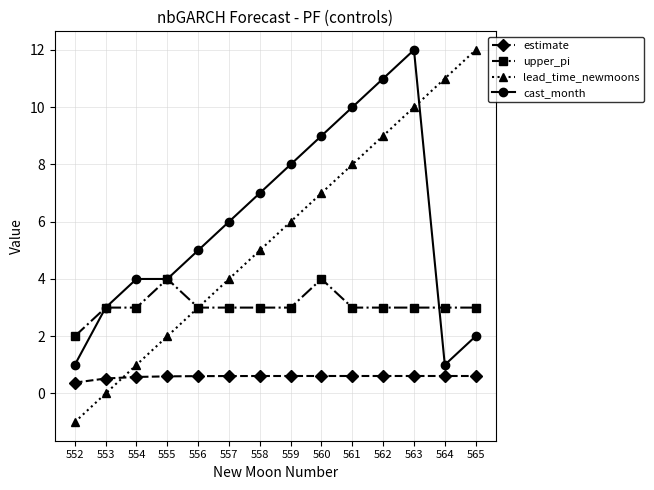

True or false: cast_month and lead_time_newmoons intersect in this chart.

True